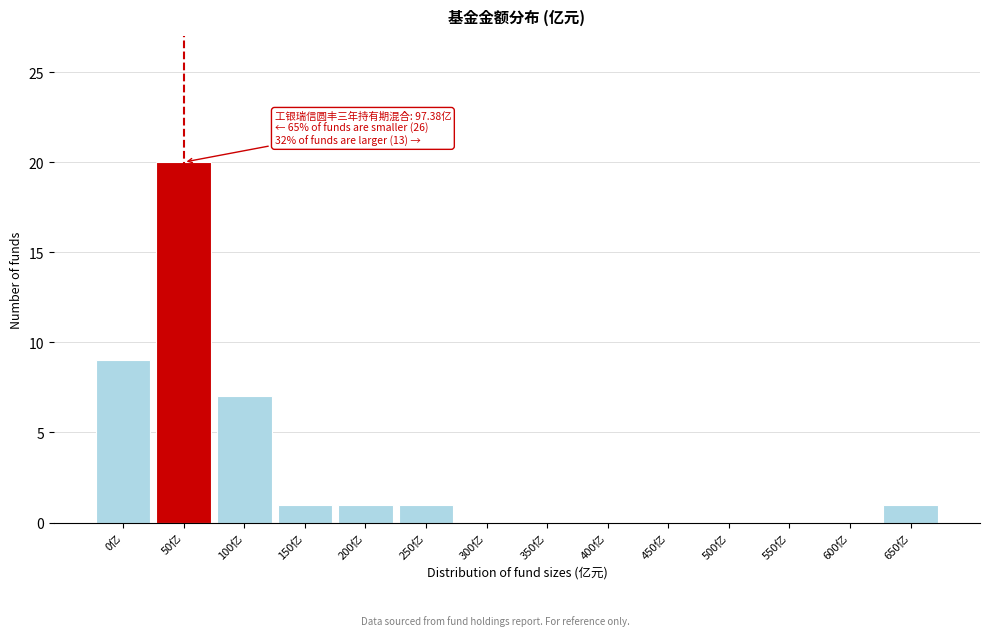

Reading left to right, extract all data points from this chart.

0亿=9	50亿=20	100亿=7	150亿=1	200亿=1	250亿=1	300亿=0	350亿=0	400亿=0	450亿=0	500亿=0	550亿=0	600亿=0	650亿=1